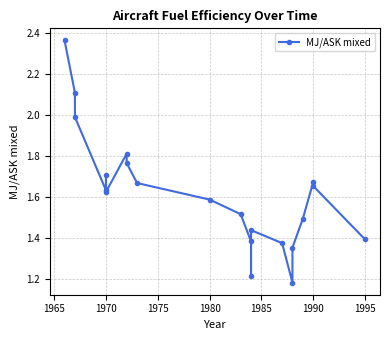

How many series are shown in this chart?

1